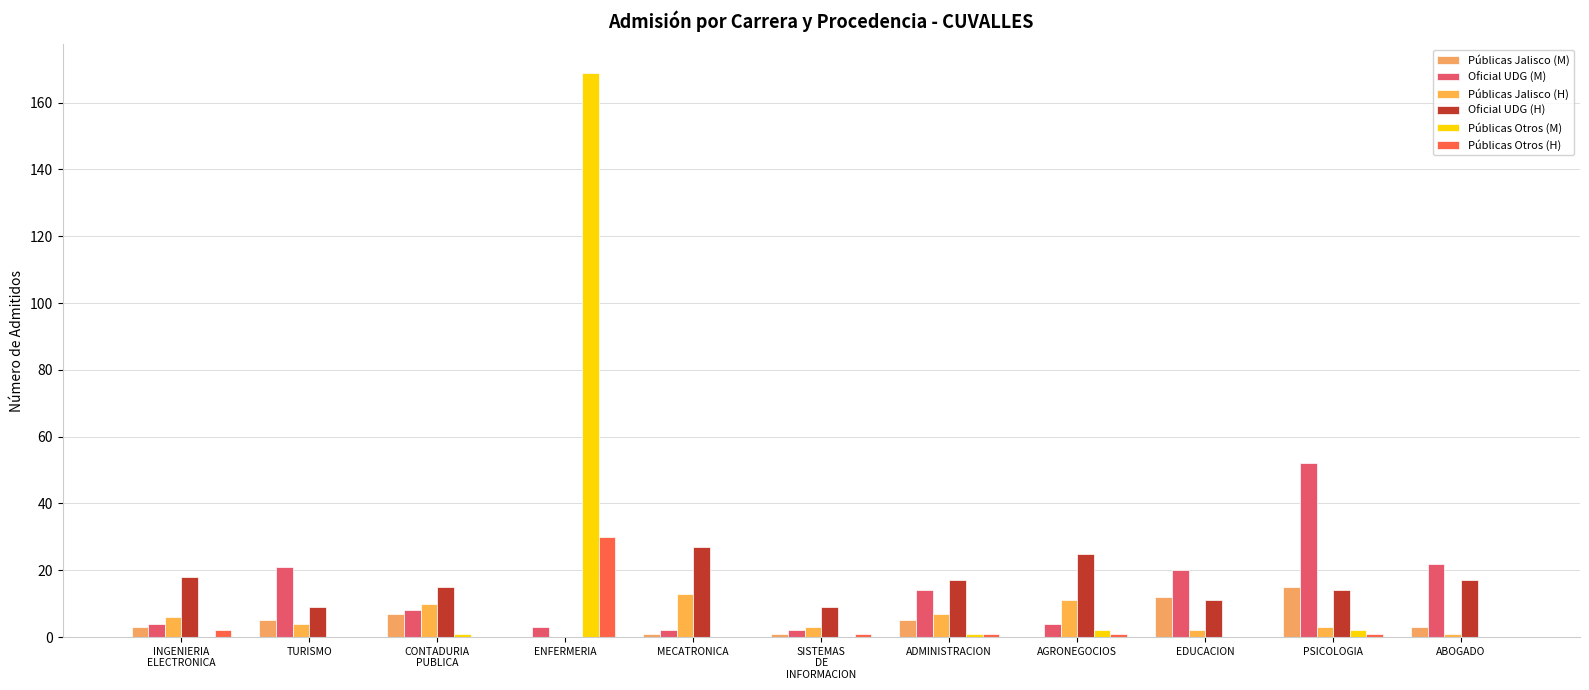

At how many categories does at least one series exceed 155?

1